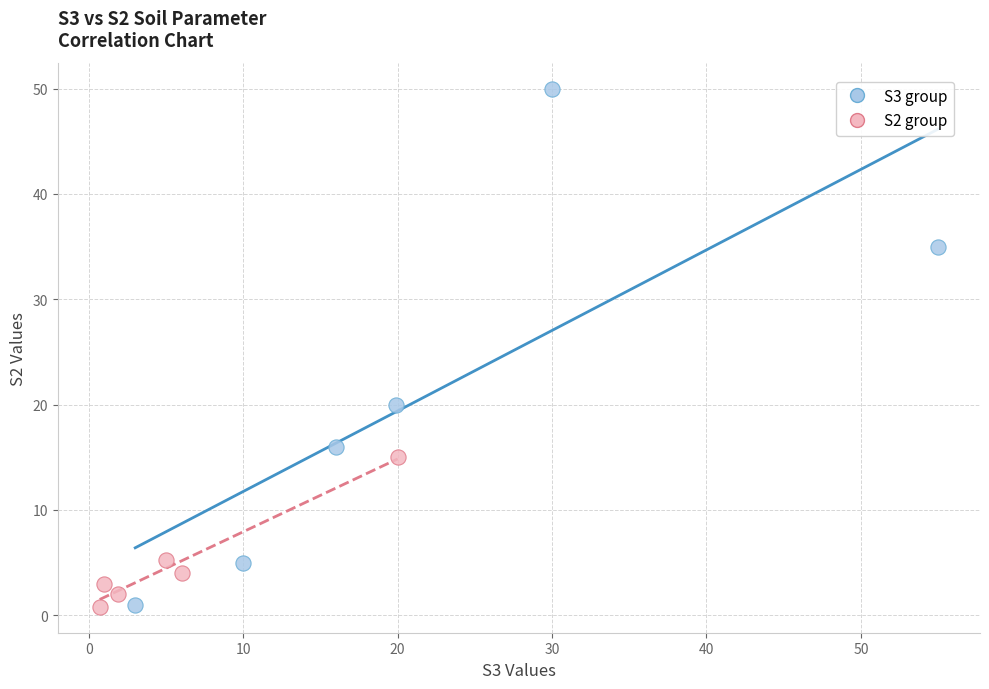

Which series has the largest Y range (max minus min)?

S3 group